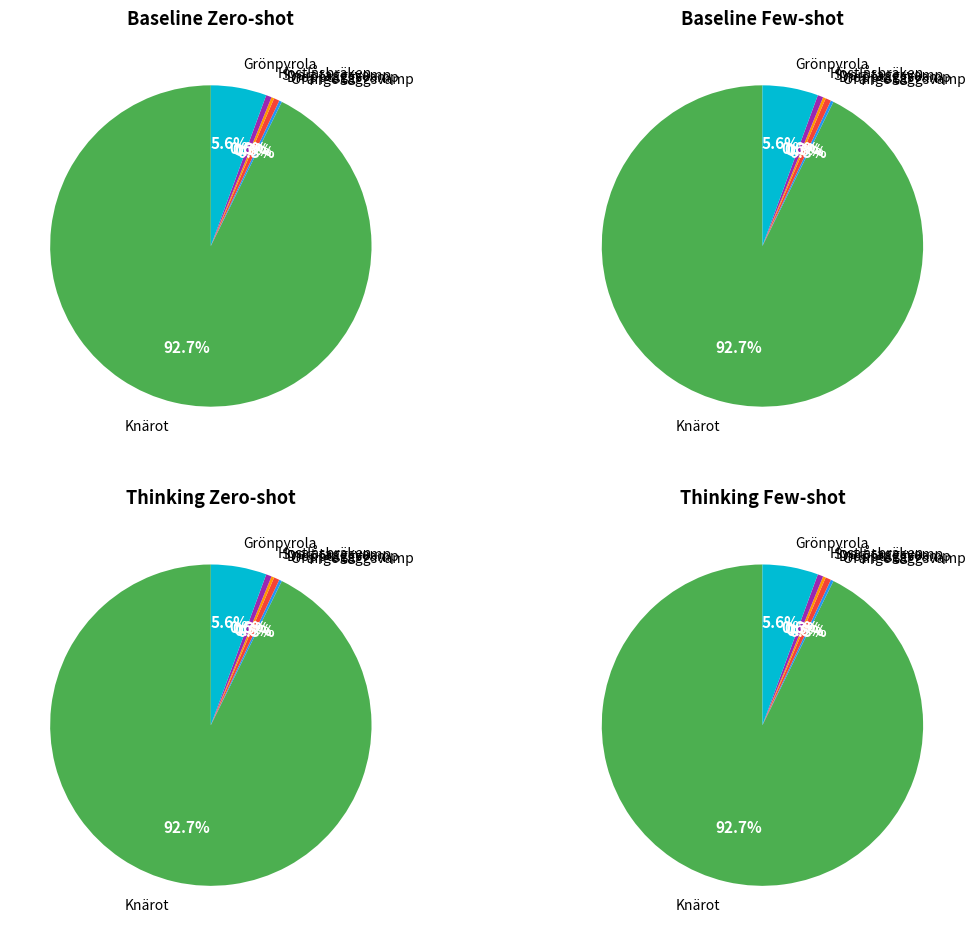

Which slice is the smallest?

Orange taggsvamp